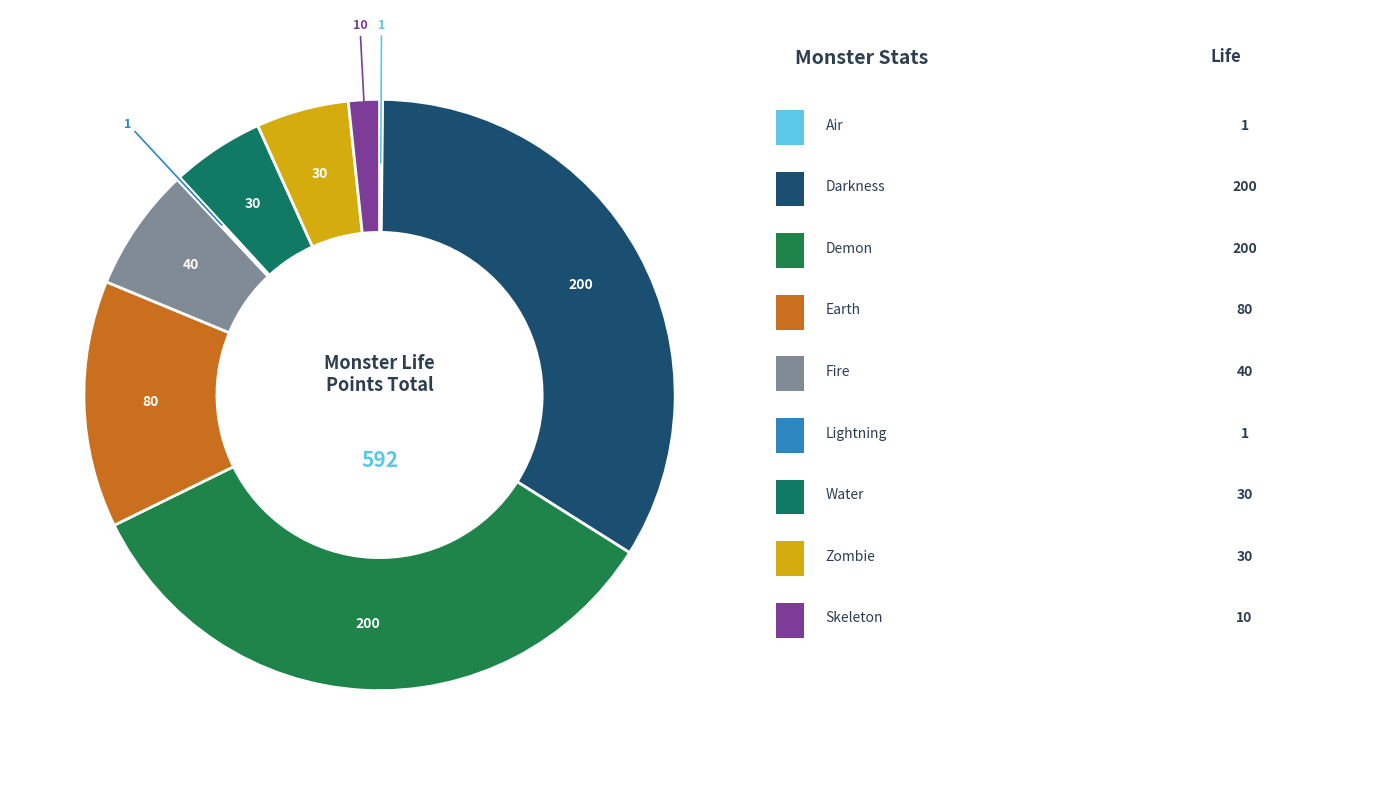

To the nearest percent, what is the average slice percentage?

11%